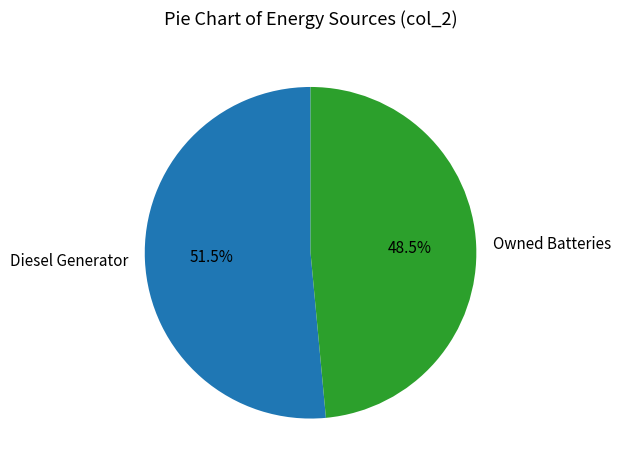

How many segments does this pie chart have?

2